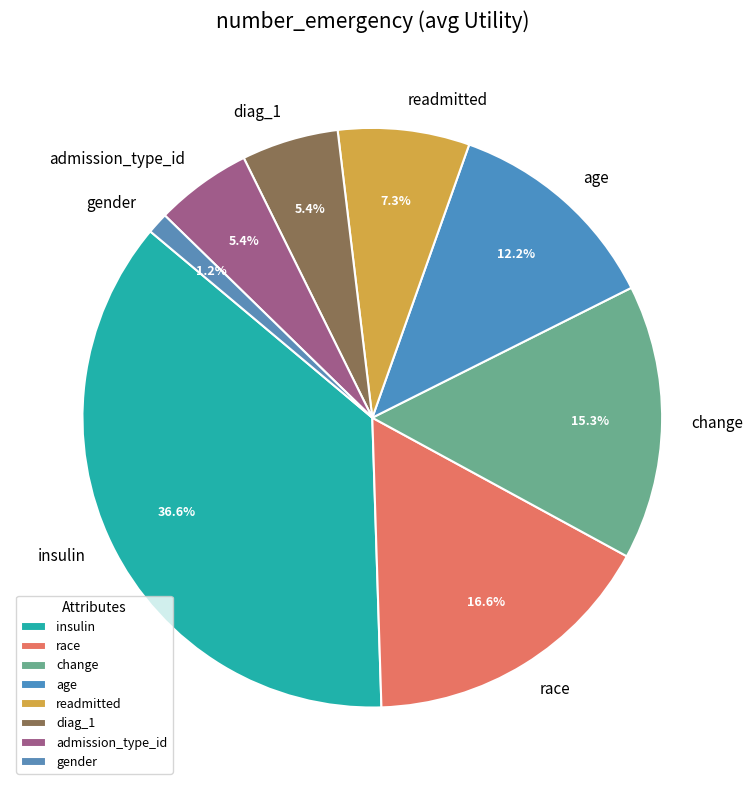

To the nearest percent, what is the combined percentage of change and readmitted?

23%